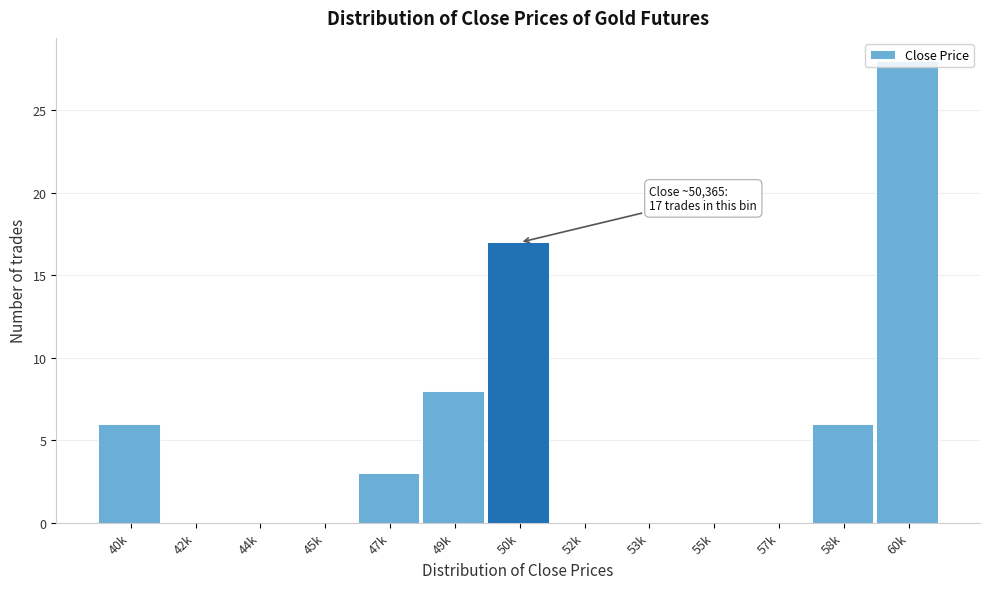

The chart shows a value of 17 at 57k. True or false?

False